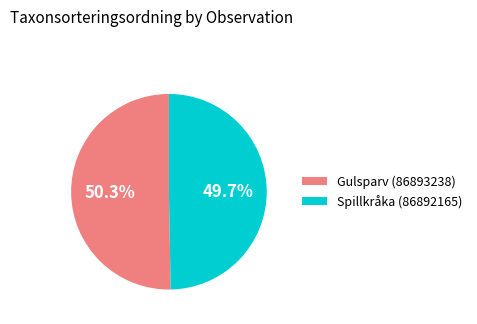

To the nearest percent, what is the combined percentage of Spillkråka (86892165) and Gulsparv (86893238)?

100%